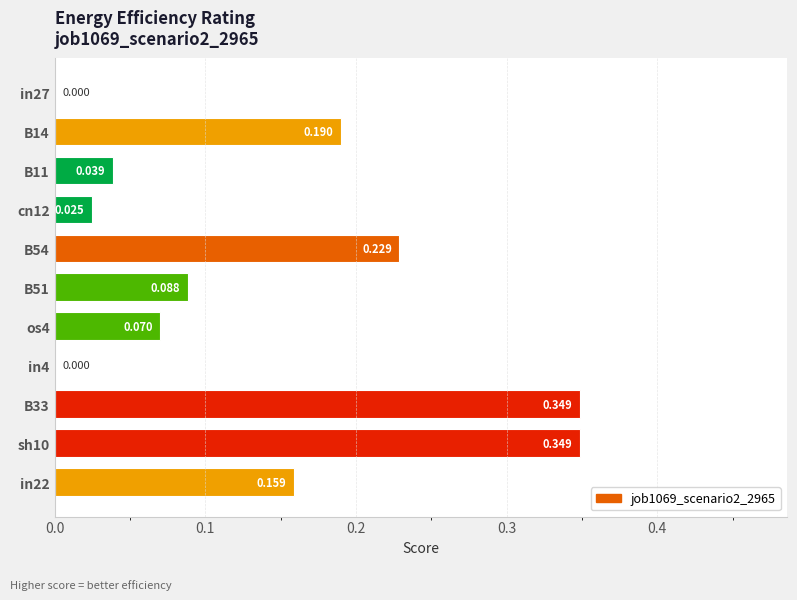

What is the maximum value shown in the chart?

0.3